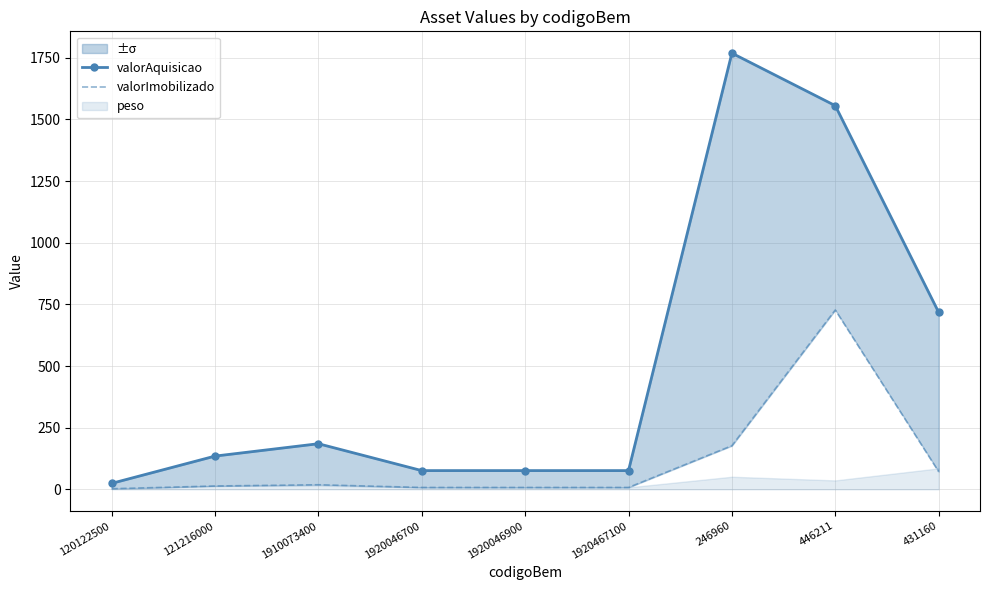

Where is the first local maximum for valorAquisicao?

1910073400